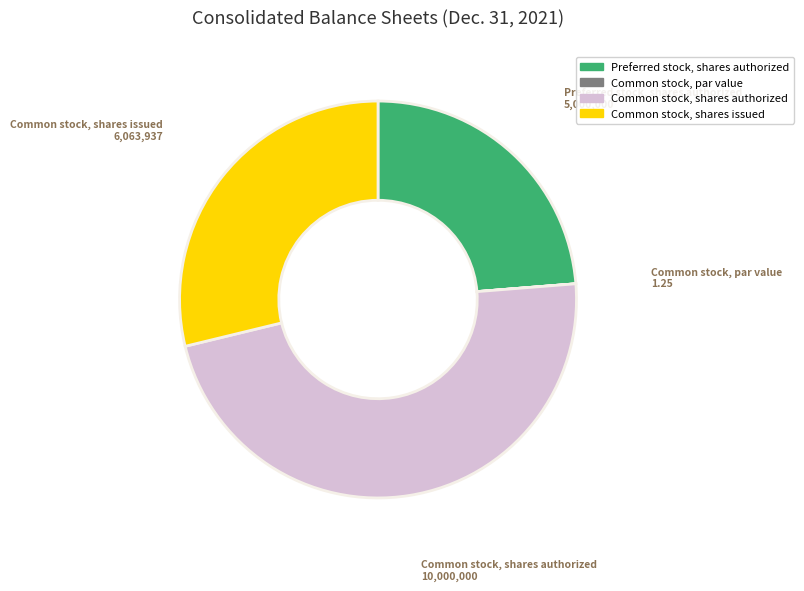

Is there any slice that represents more than half of the pie?

No